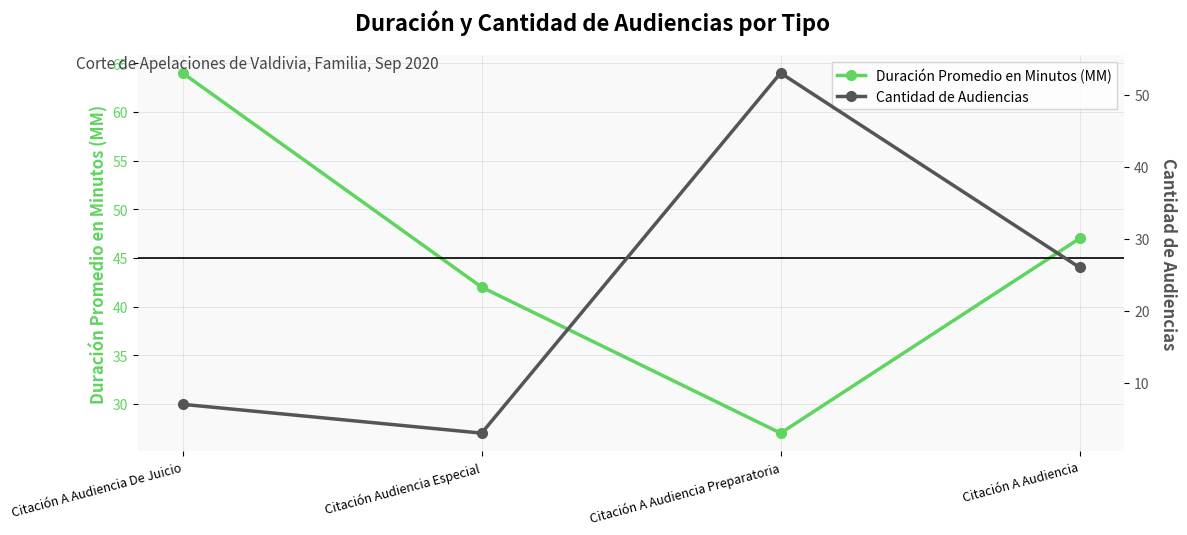

Is this an area chart (filled region under the line)?

No